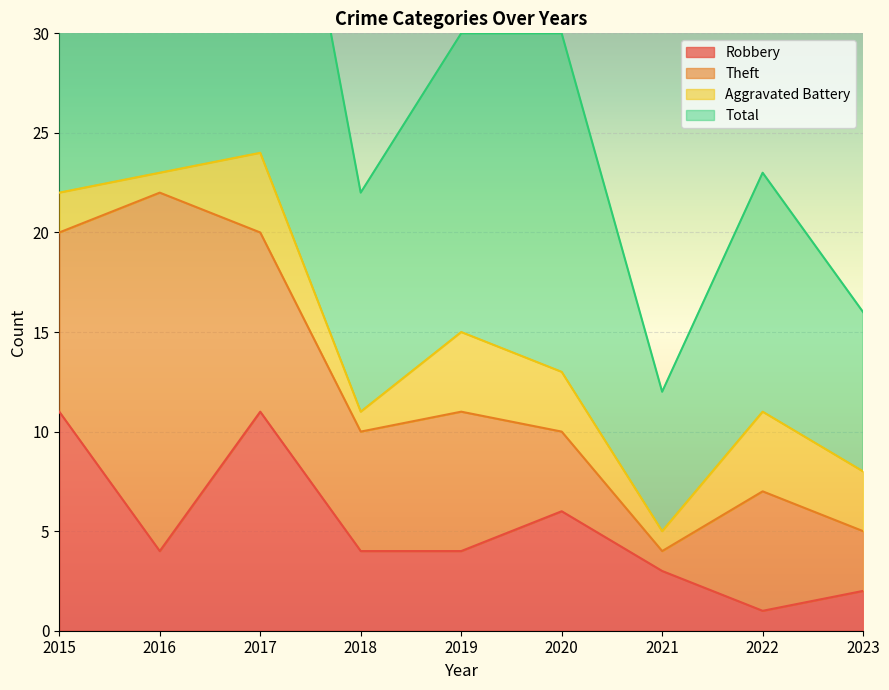

What is the difference between the Total values at 2015 and 2018?

23